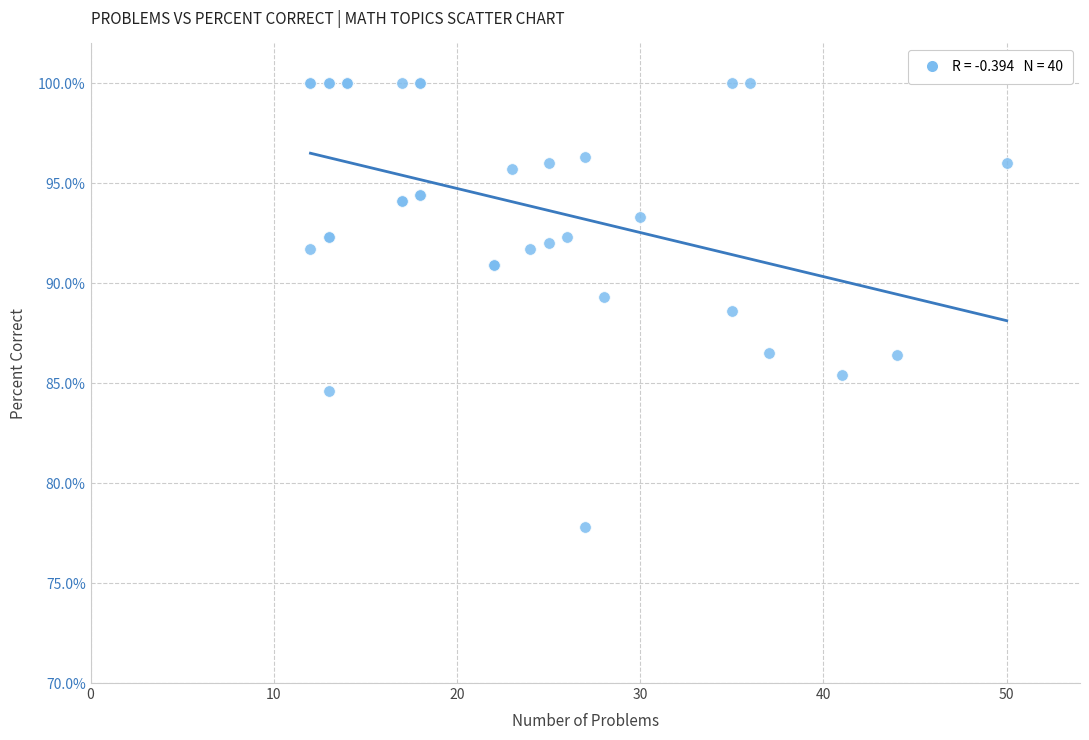

What Y value in the scatter plot is closest to 88?

88.6